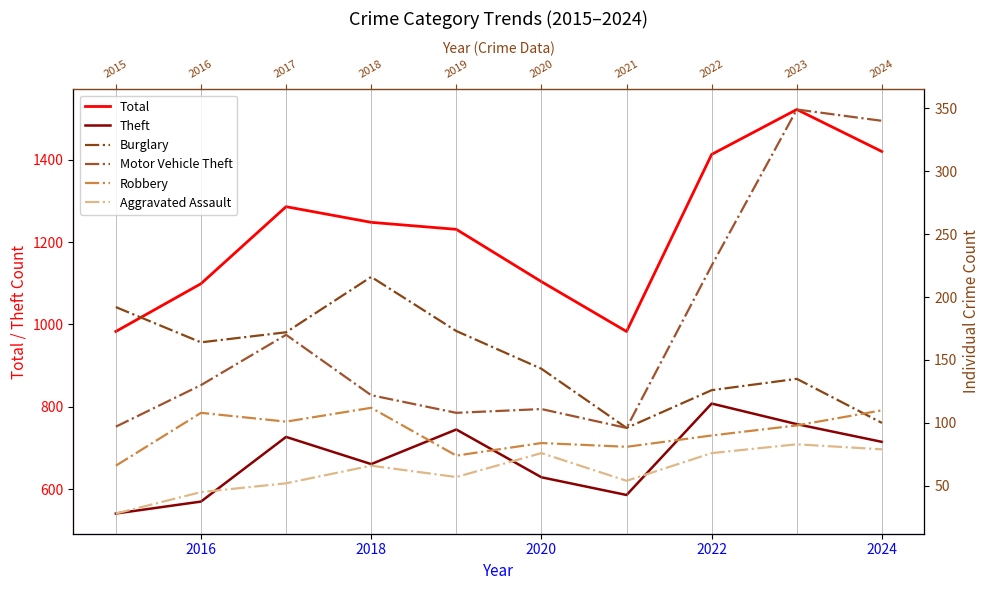

Which series has the widest spread of values?

Total